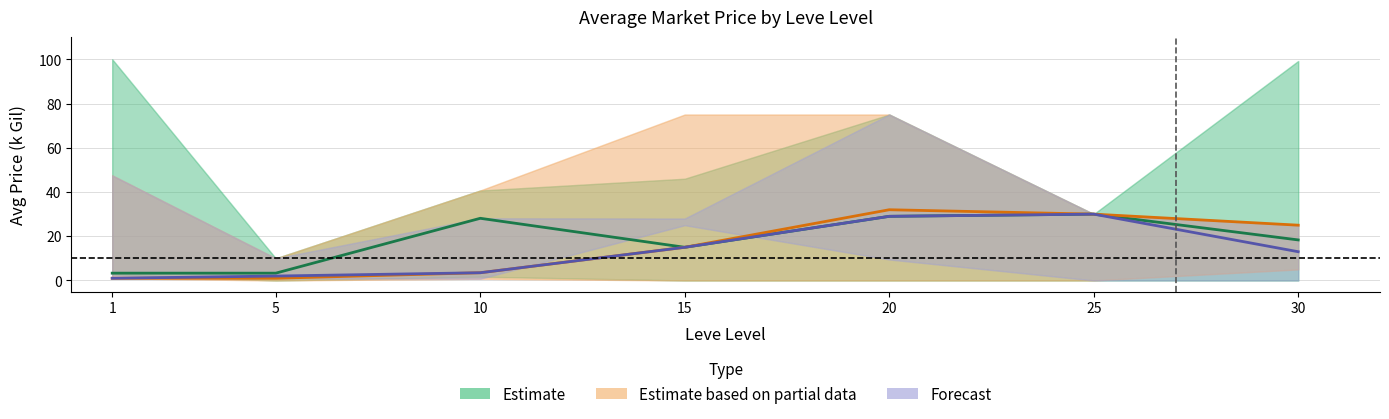

What is the difference between the maximum and minimum values in the Estimate series?

26.7